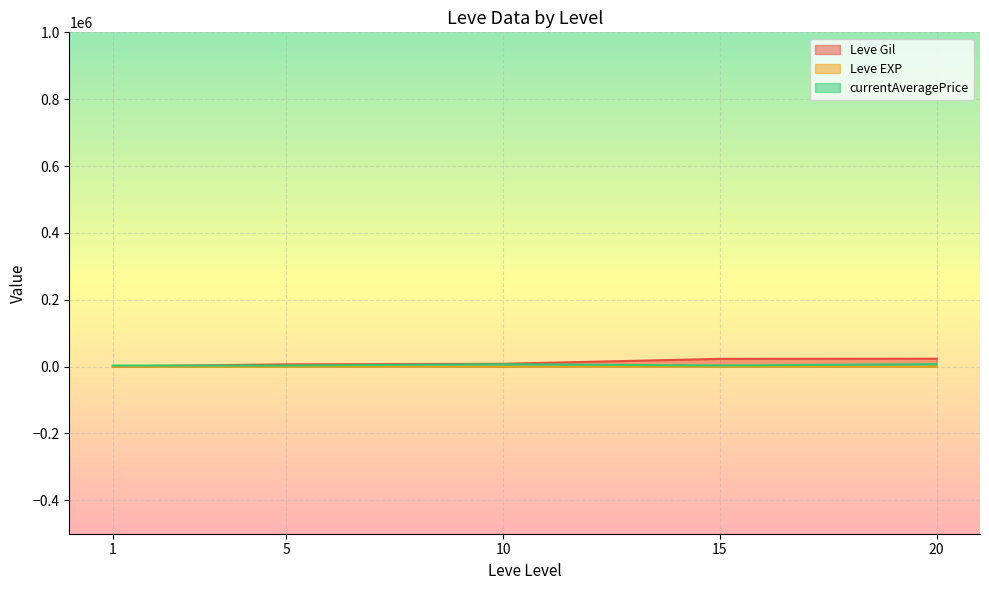

What are all the series names shown in the legend?

Leve Gil, Leve EXP, currentAveragePrice